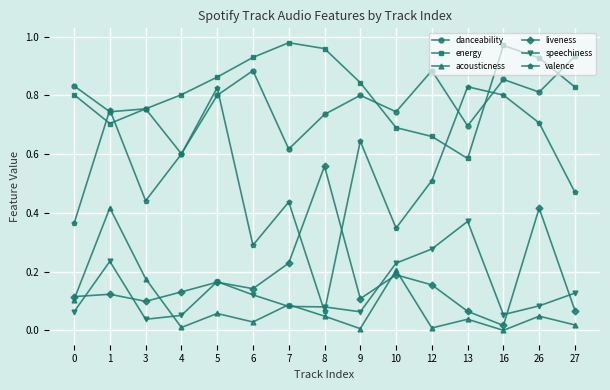

At which label is energy closest to 0?

13